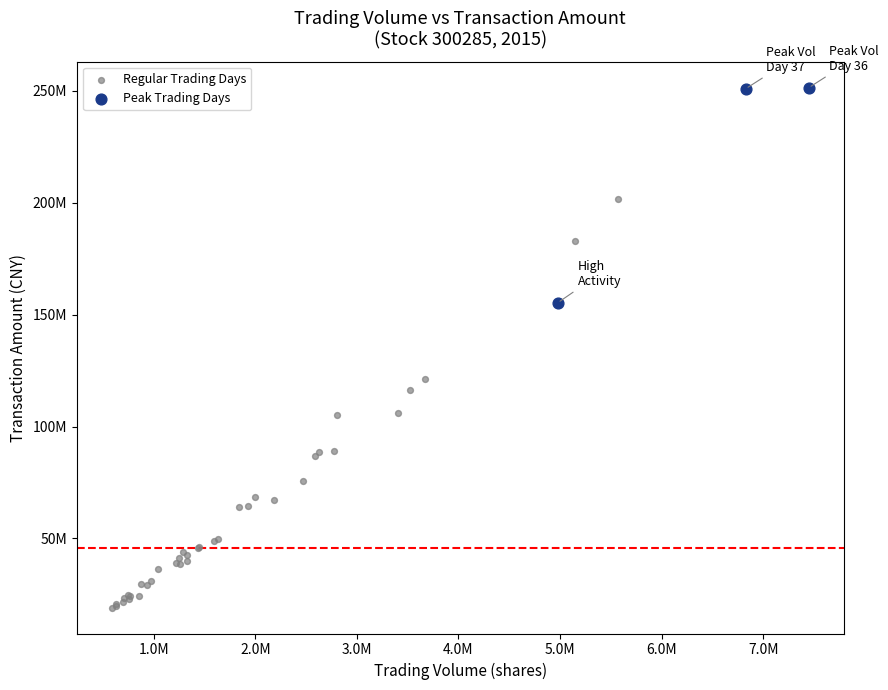

Which series reaches the maximum Y coordinate?

Peak Trading Days